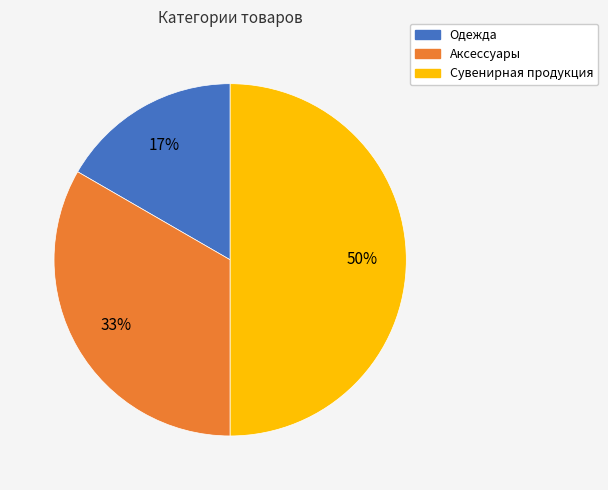

True or false: Одежда accounts for 10% of the total.

False